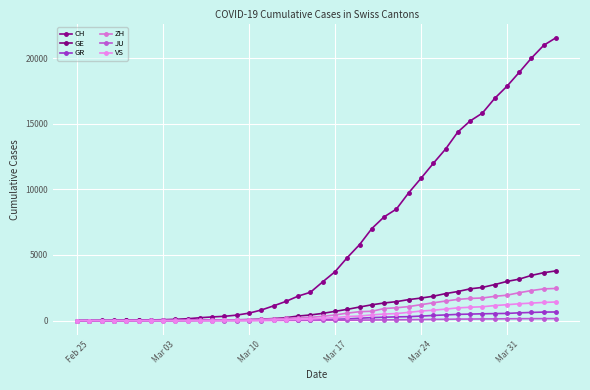

Count the number of data series in this chart.

6